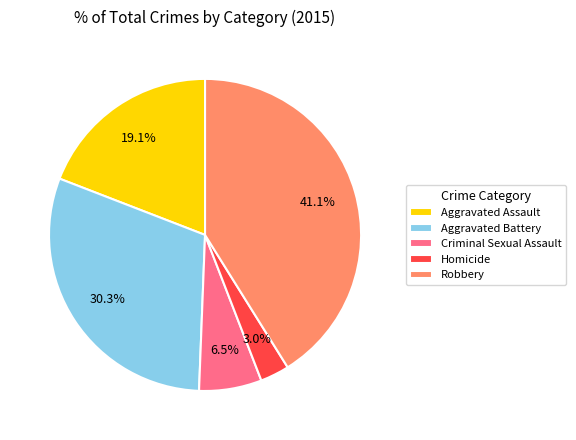

To the nearest percent, what is the average slice percentage?

20%